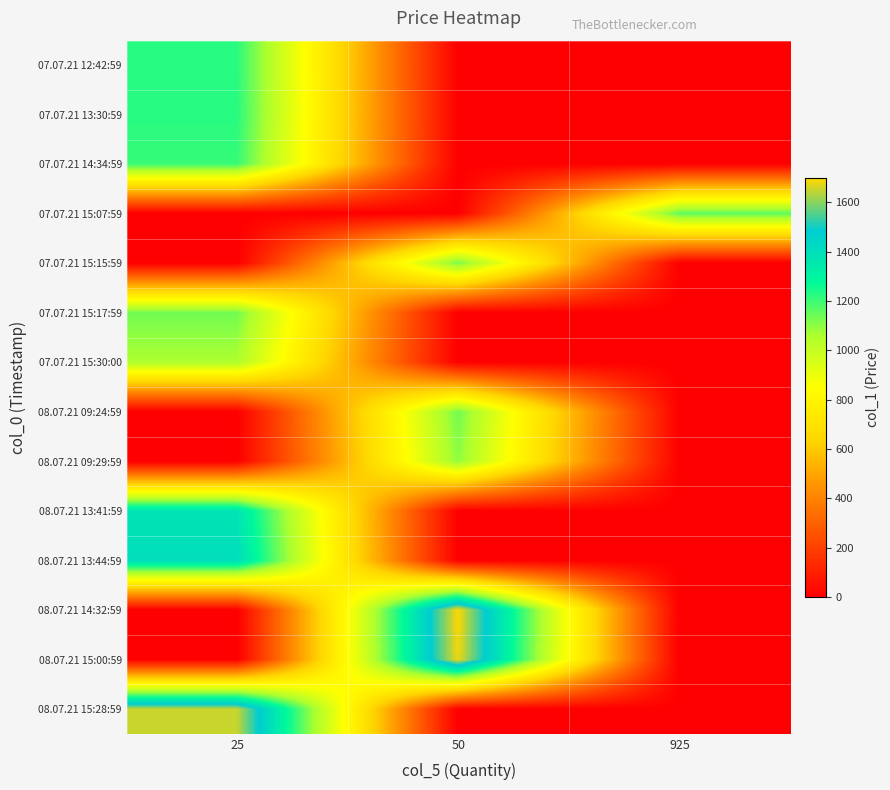

Reading left to right, list all the values displayed in this chart.

row_0: 1222.7	0.0	0.0
row_1: 1225.6	0.0	0.0
row_2: 1207.0	0.0	0.0
row_3: 0.0	0.0	1162.2
row_4: 0.0	1131.2	0.0
row_5: 1134.0	0.0	0.0
row_6: 1058.0	0.0	0.0
row_7: 0.0	1134.8	0.0
row_8: 0.0	1100.0	0.0
row_9: 1374.0	0.0	0.0
row_10: 1408.0	0.0	0.0
row_11: 0.0	1700.0	0.0
row_12: 0.0	1684.8	0.0
row_13: 1647.8	0.0	0.0